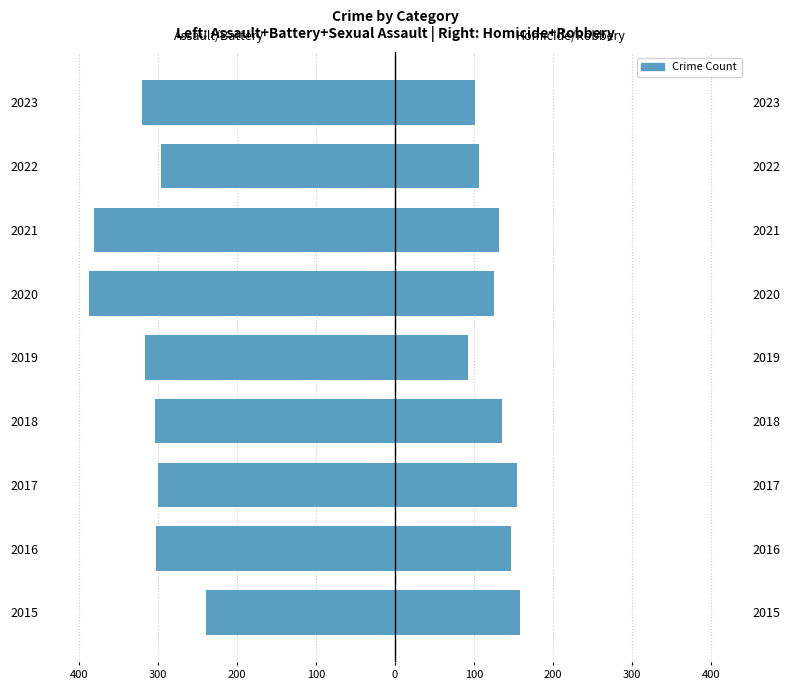

Which series changed the most between 2017 and 2023?

Homicide/Robbery